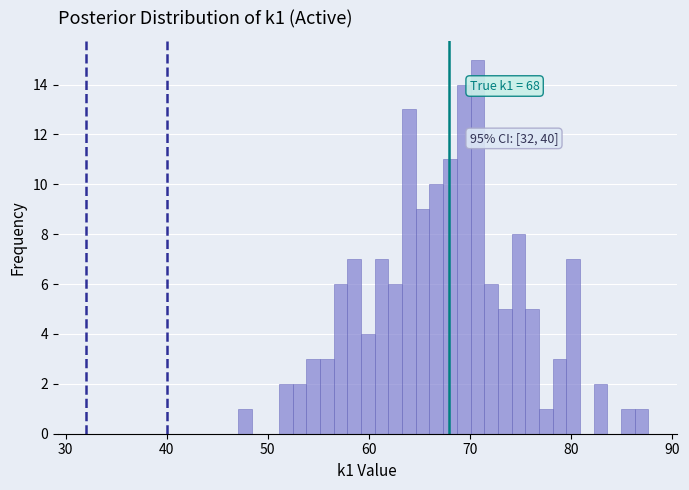

Around what value on the x-axis is the tallest bar? Give the approximate position of its centre, as read against the axis.

71